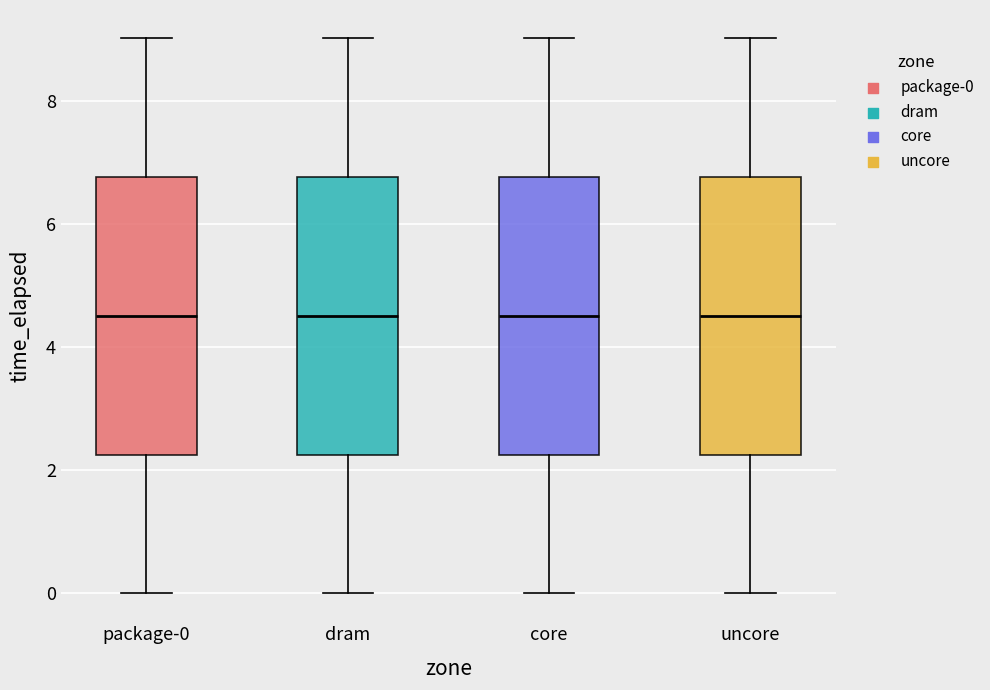

Where does the lower whisker of the box for dram end on the y-axis? The values are not printed on the chart, so give them approximately, as read against the axis.

0.0